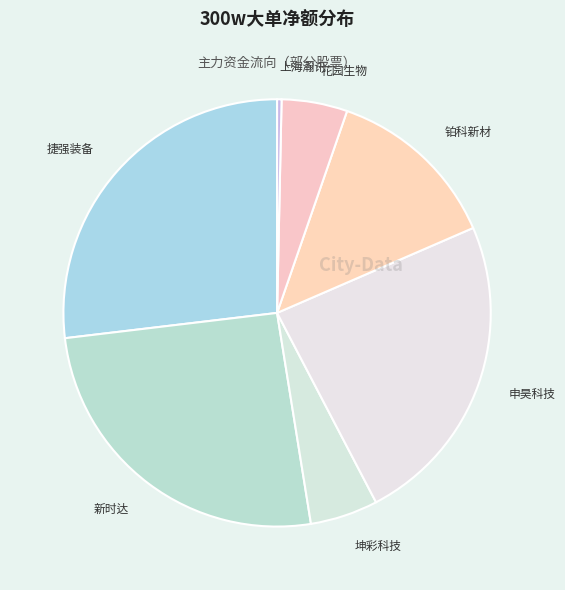

Count the number of slices in the pie.

7